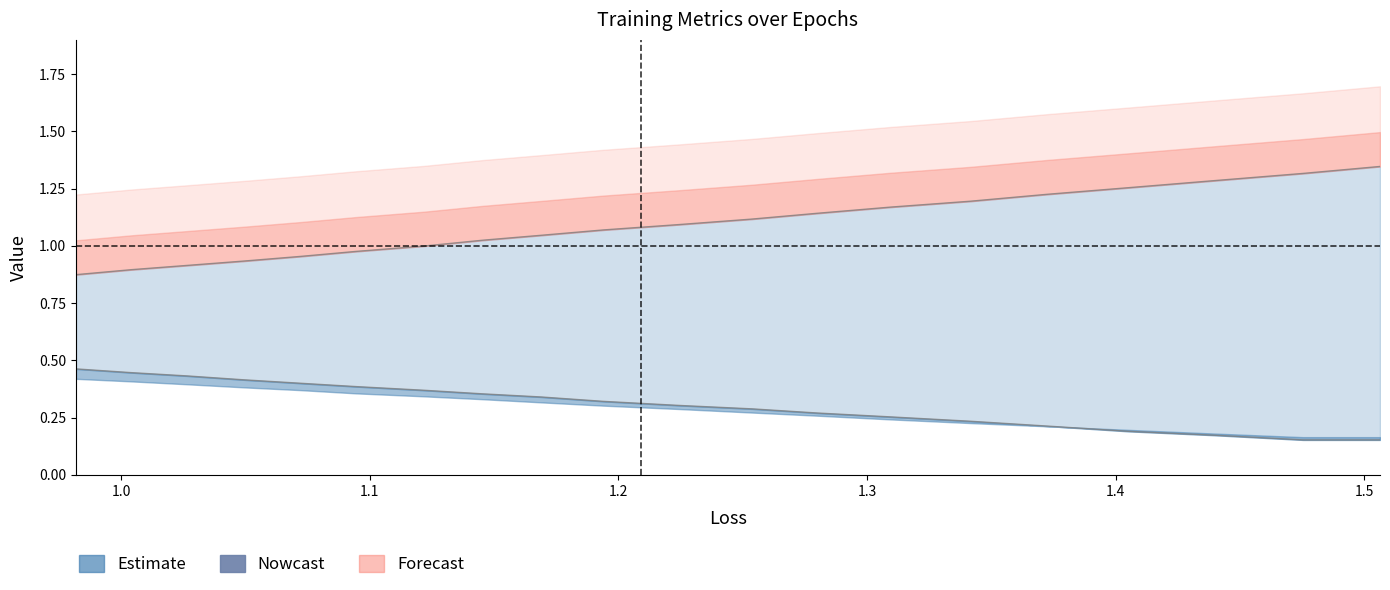

True or false: val_loss line and val_acc line intersect in this chart.

False